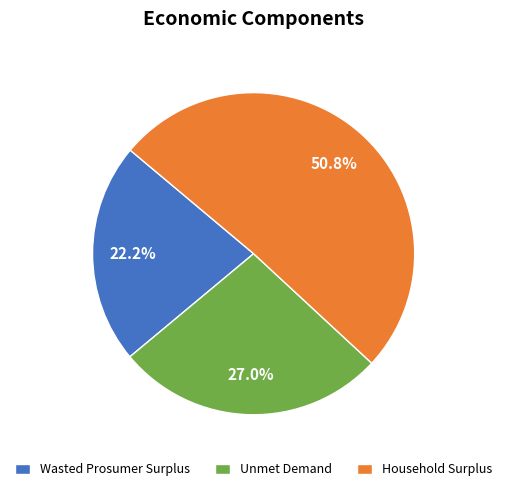

Is it true that Wasted Prosumer Surplus is 31% of the pie?

False